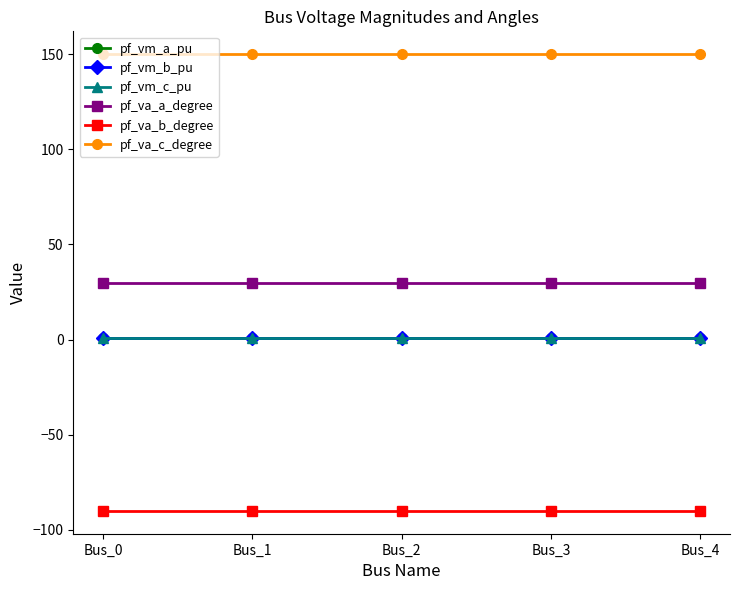

At which label does pf_va_c_degree reach its minimum?

Bus_4